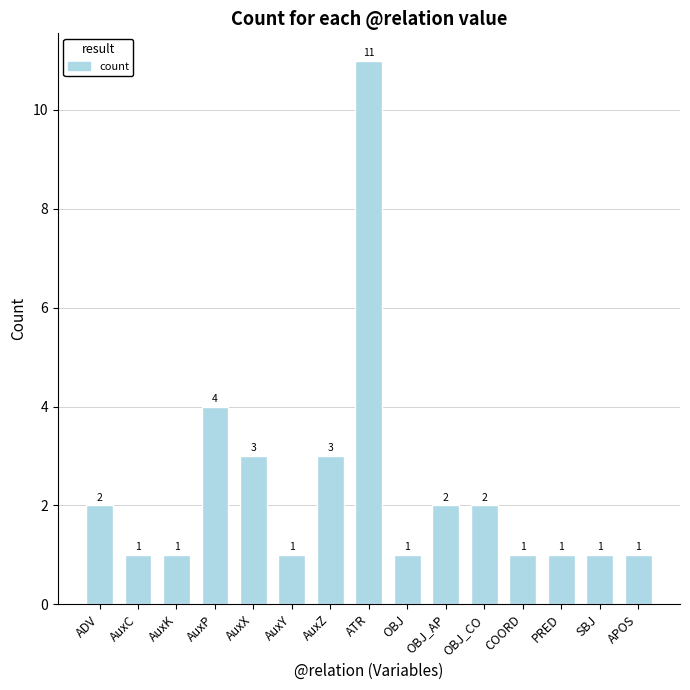

Reading right to left, what are all the values shown in this chart?

1	1	1	1	2	2	1	11	3	1	3	4	1	1	2